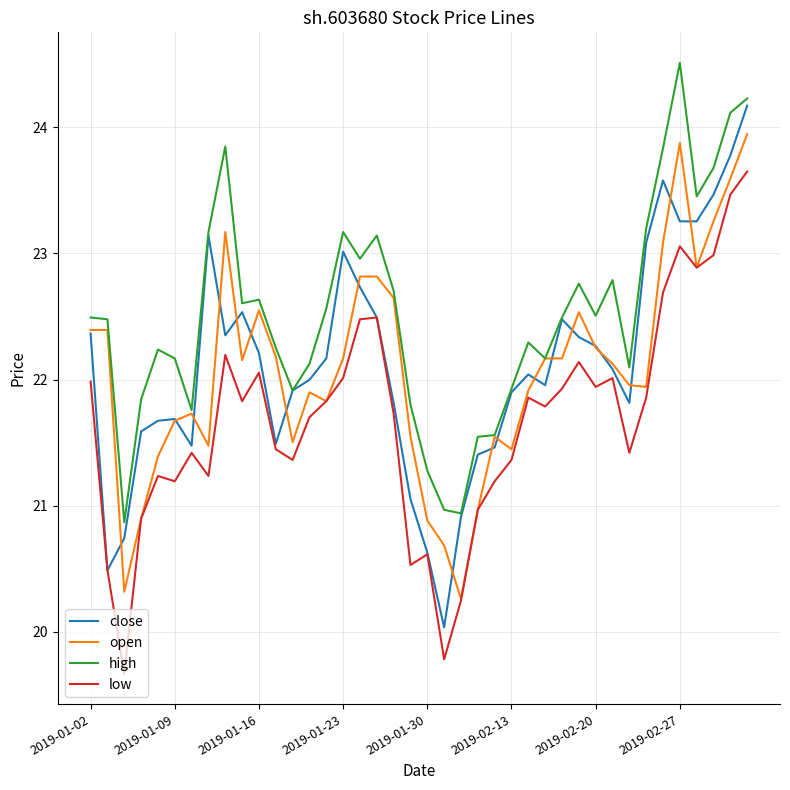

What is the minimum value shown in the chart?

19.7